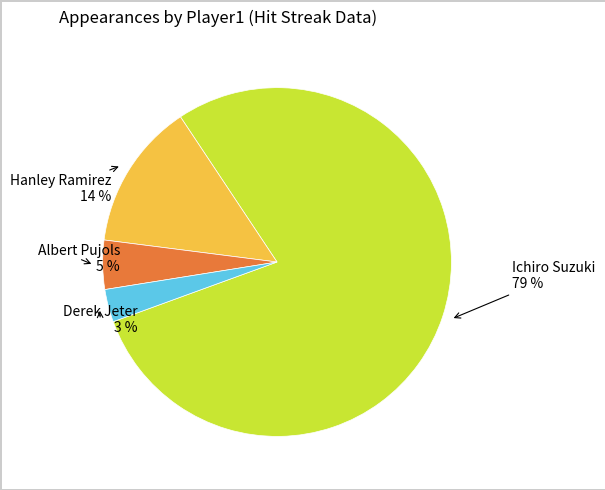

To the nearest percent, what portion does Derek Jeter represent?

3%